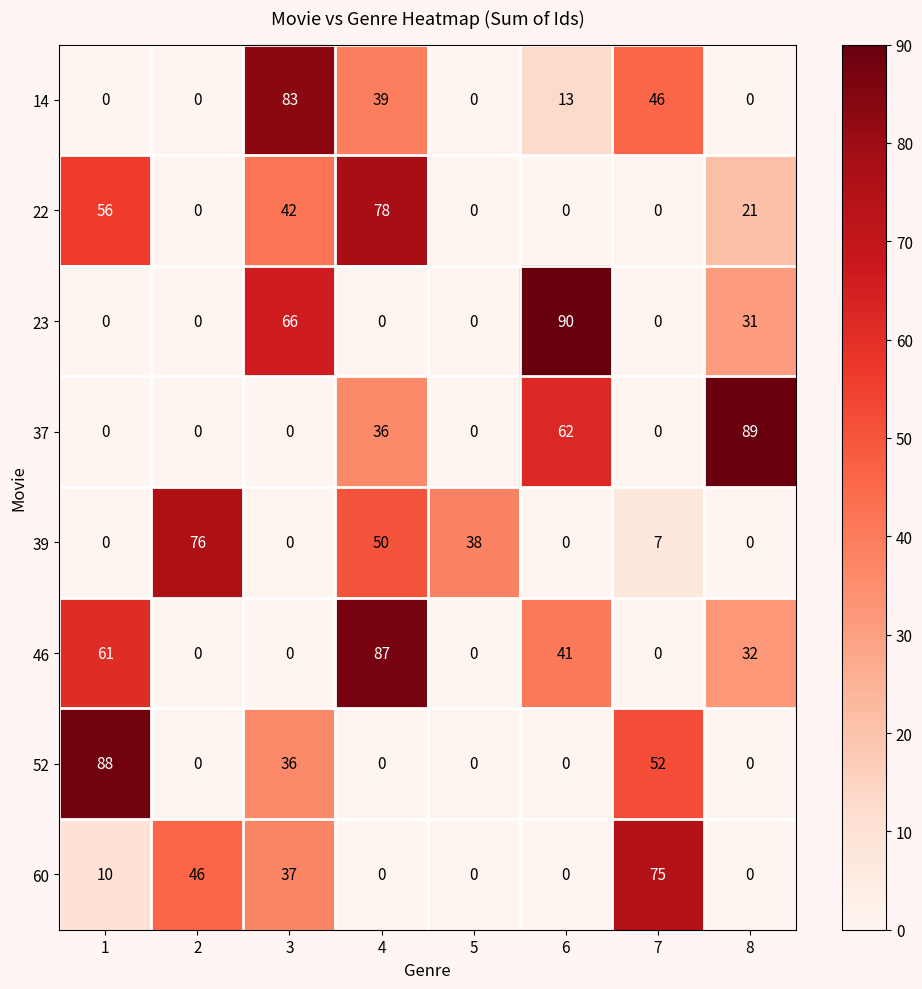

At which category does the chart reach its peak across all series?

6